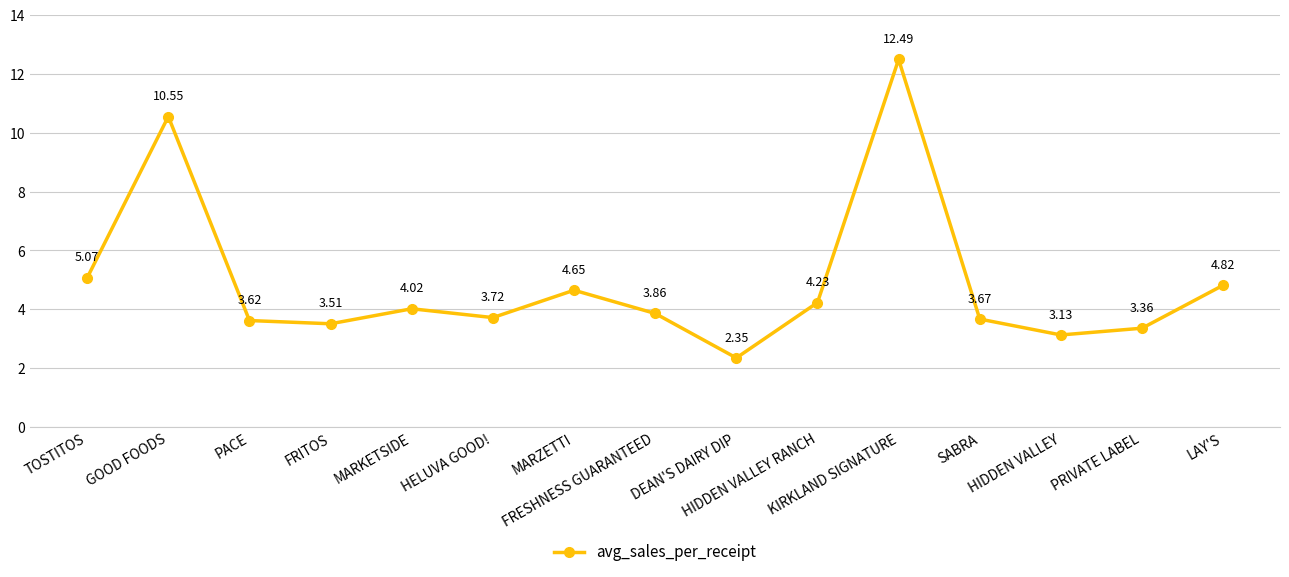

What is the difference between the second highest and second lowest values?

7.4